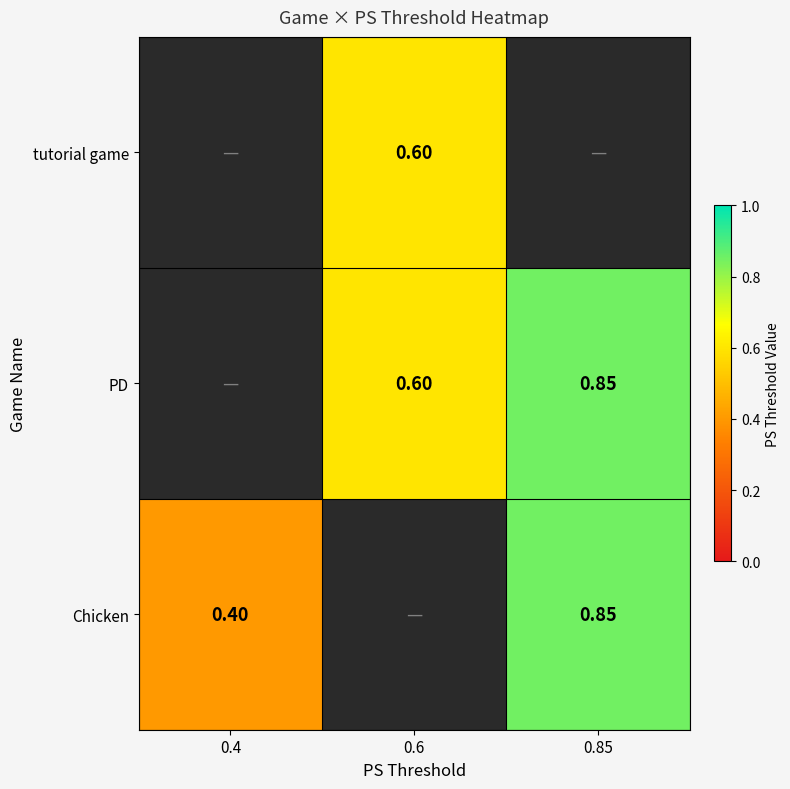

At which category does the chart reach its minimum across all series?

0.4